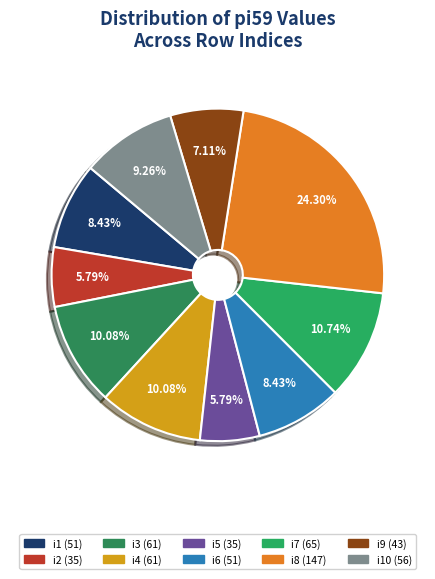

Which slice is the largest?

i8